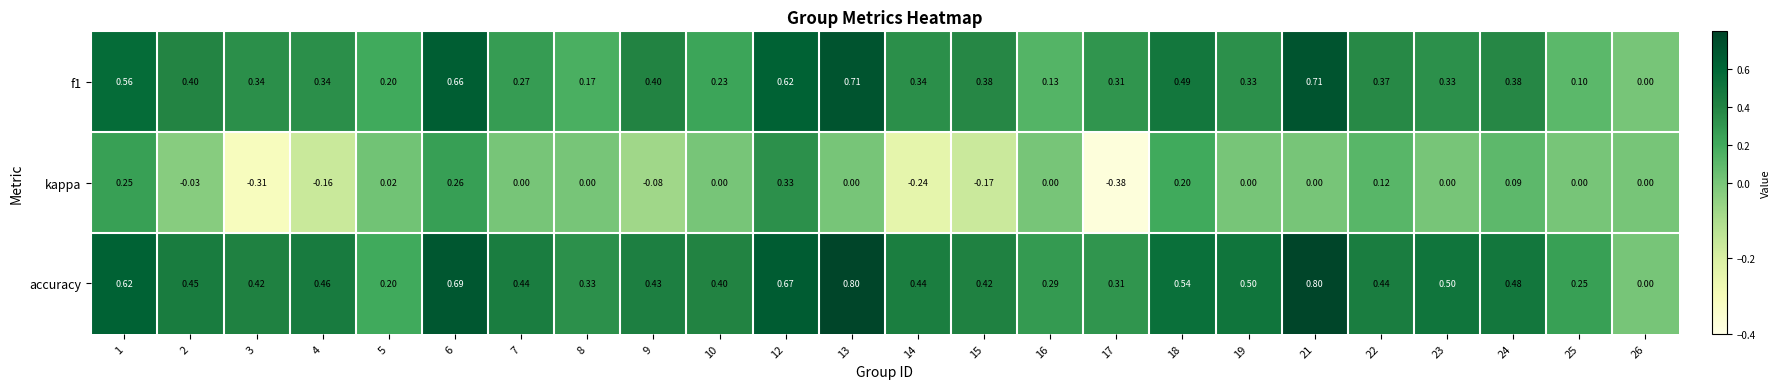

Between 9 and 21, which series saw the biggest shift?

accuracy